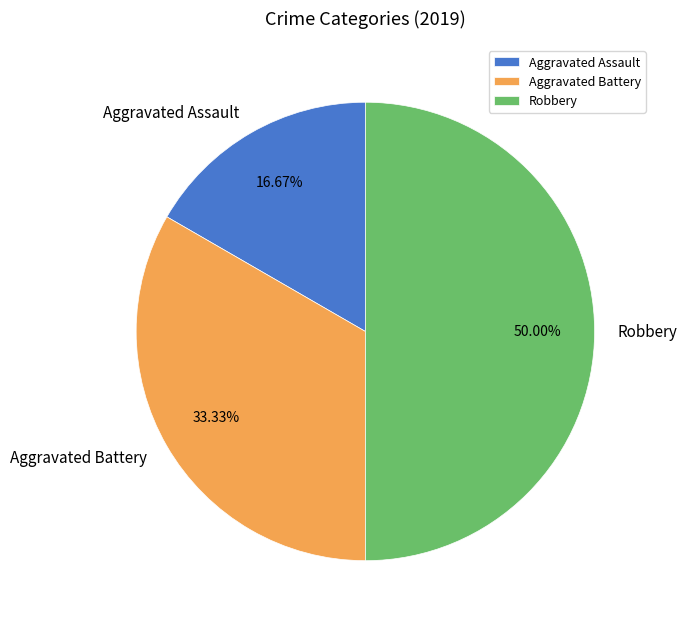

What percentage is NOT represented by Aggravated Assault?

83.3%